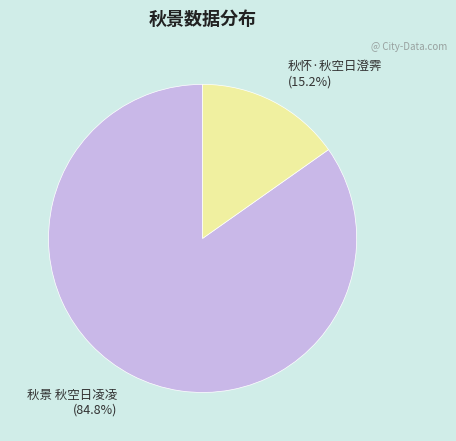

Which slice represents more than half of the pie?

秋景 秋空日凌凌